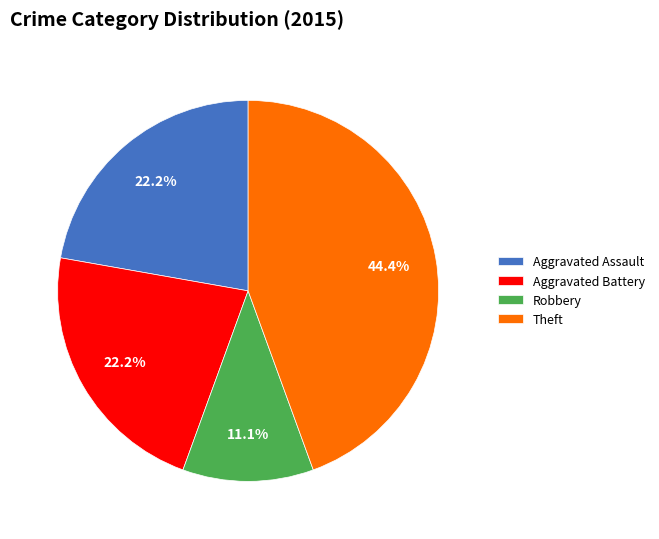

Does Aggravated Battery represent more than half of the total?

No